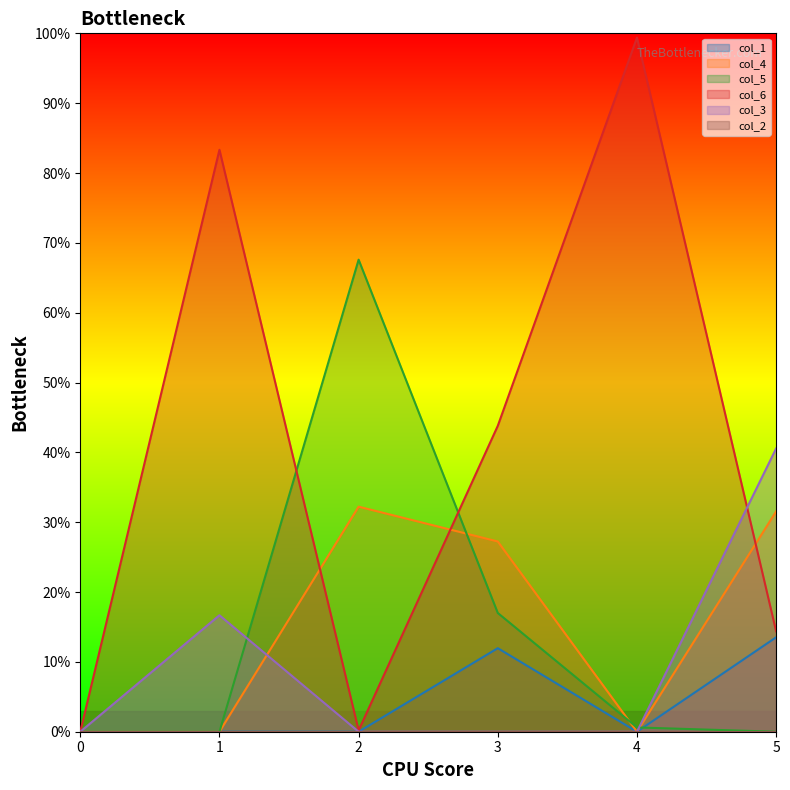

Between which two adjacent categories do col_3 and col_5 first intersect?

1 and 2